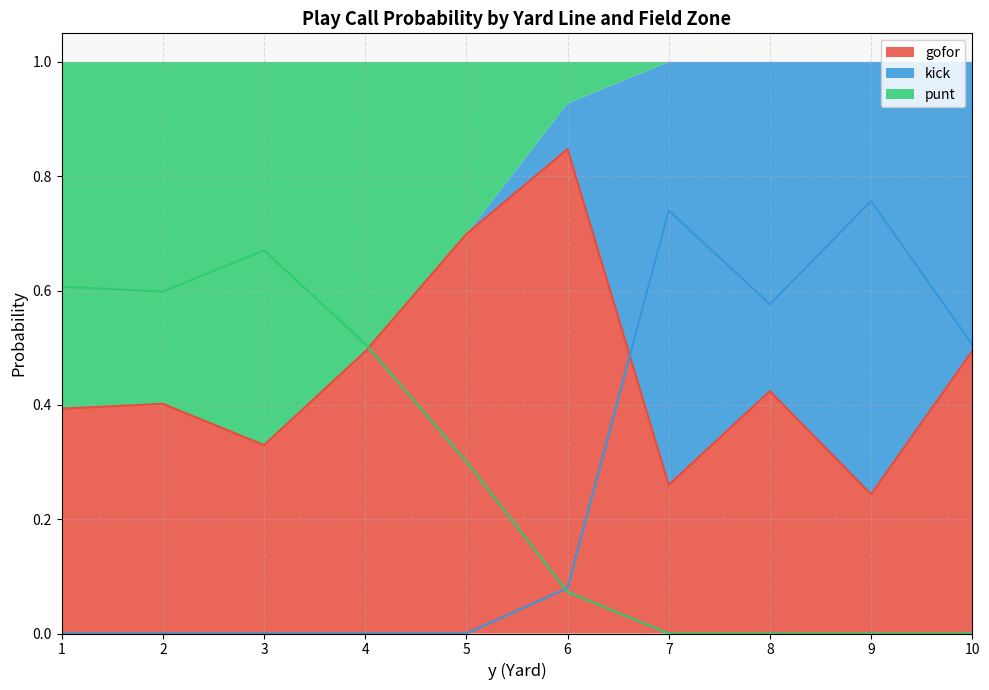

What are all the series names shown in the legend?

gofor, kick, punt